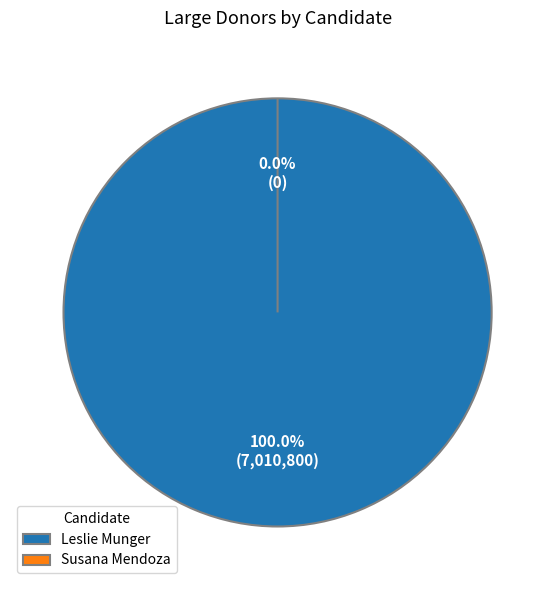

Is there any slice that represents more than half of the pie?

Yes